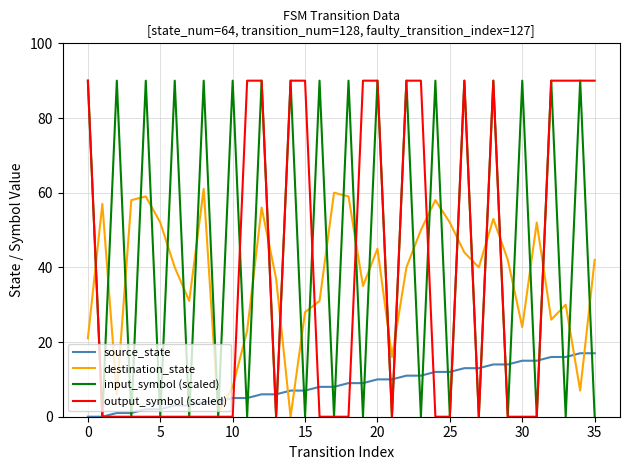

Which series has the largest total across all categories?

input_symbol (scaled)